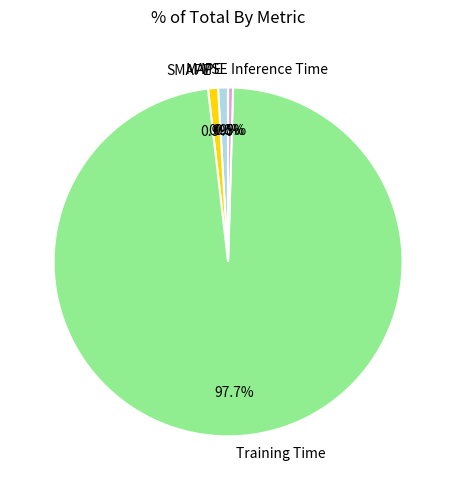

To the nearest percent, what percentage of the pie is SMAPE?

1%